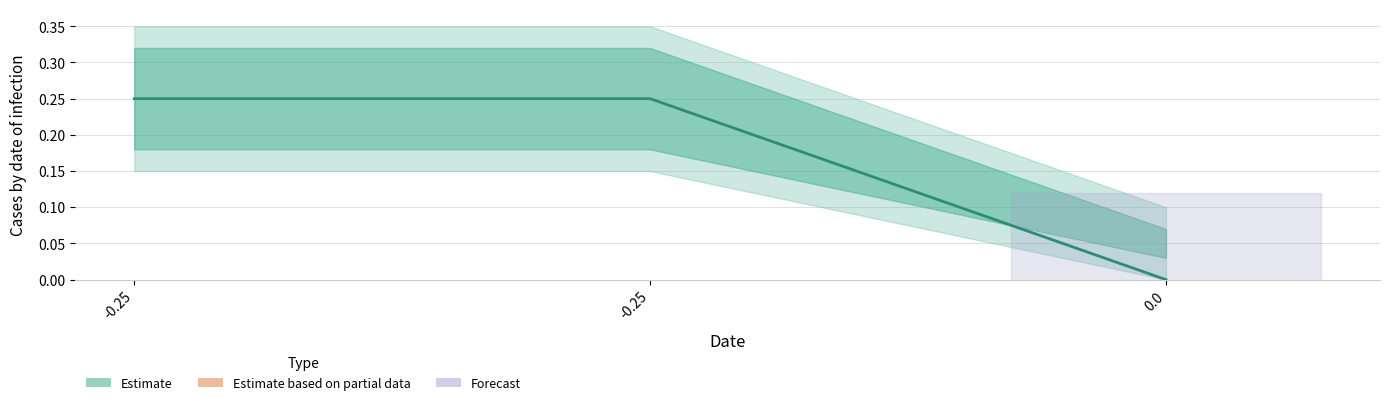

List the labels in order of value, largest first.

-0.25, -0.25, 0.0